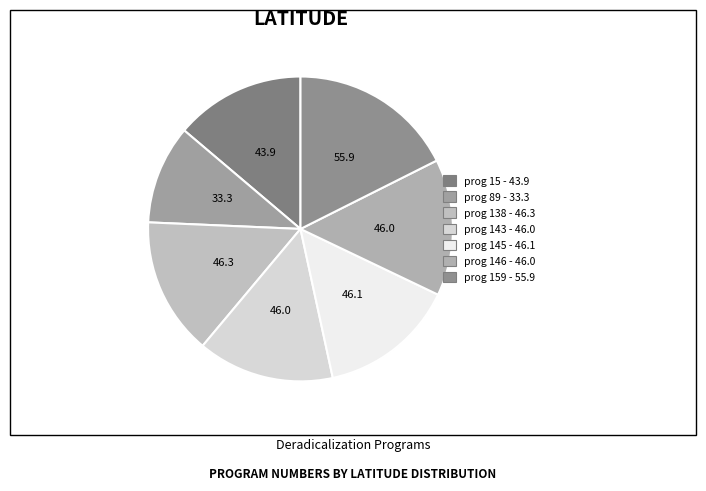

How many slices are in this pie chart?

7